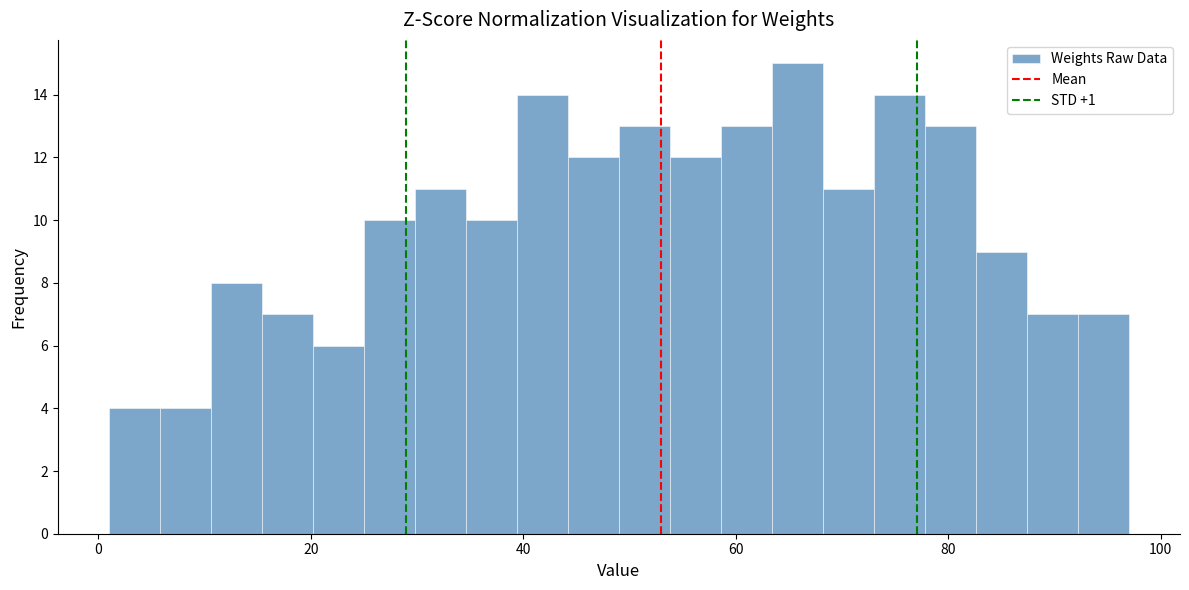

Read against the x-axis, roughly where is the centre of the tallest bar?

66